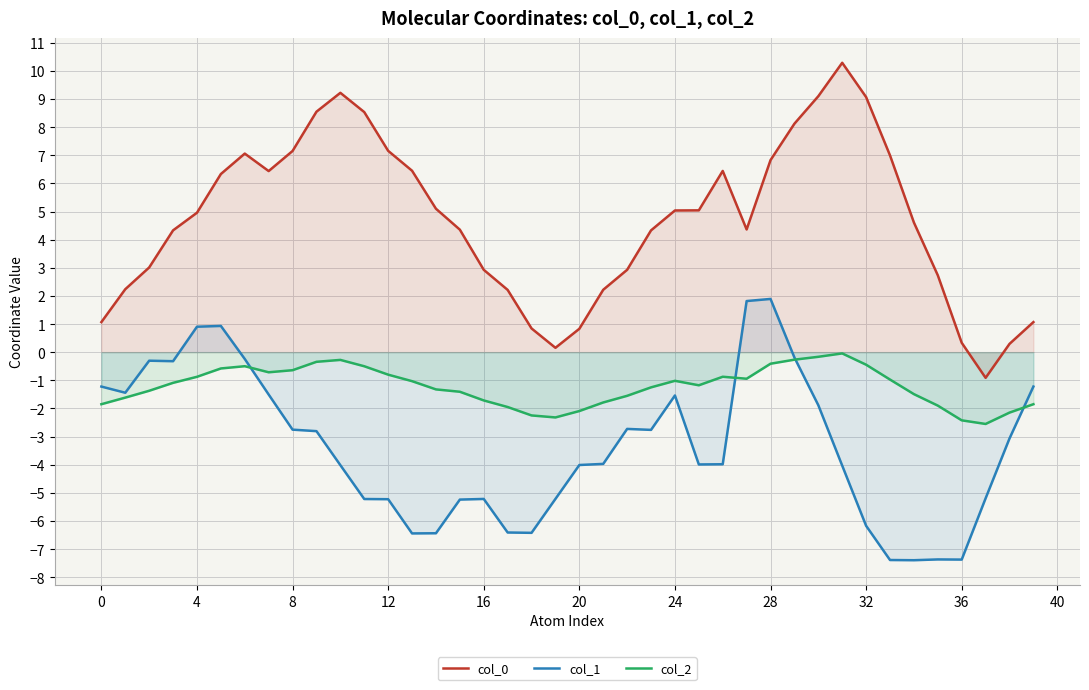

At how many categories does at least one series exceed 0?

39